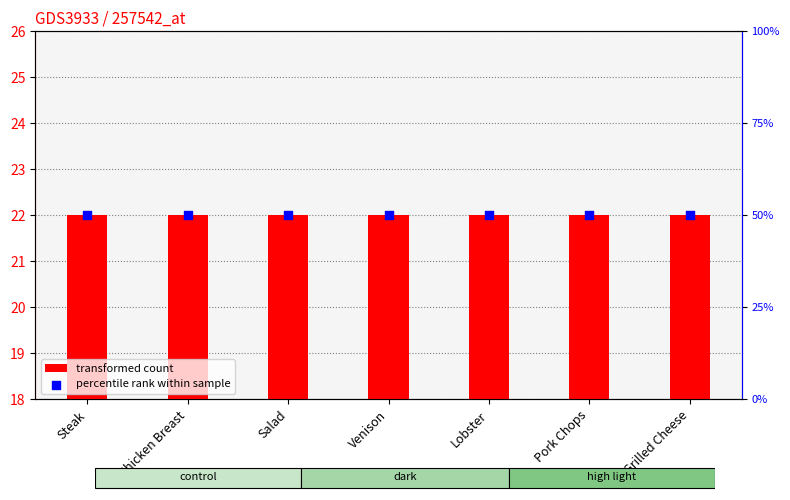

What is the total value across all series at Steak?

72